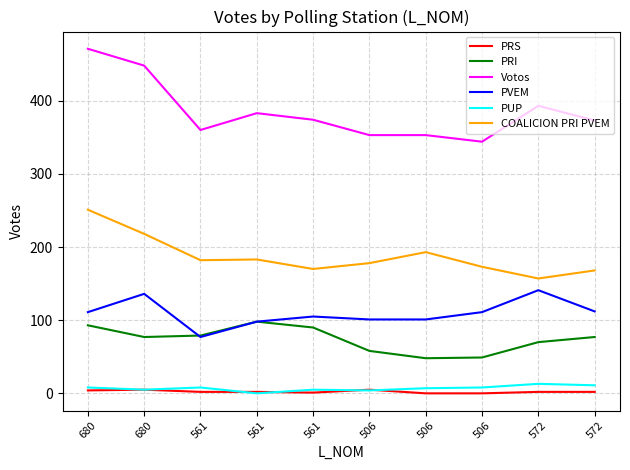

The value of PUP at 572 is 7. True or false?

False